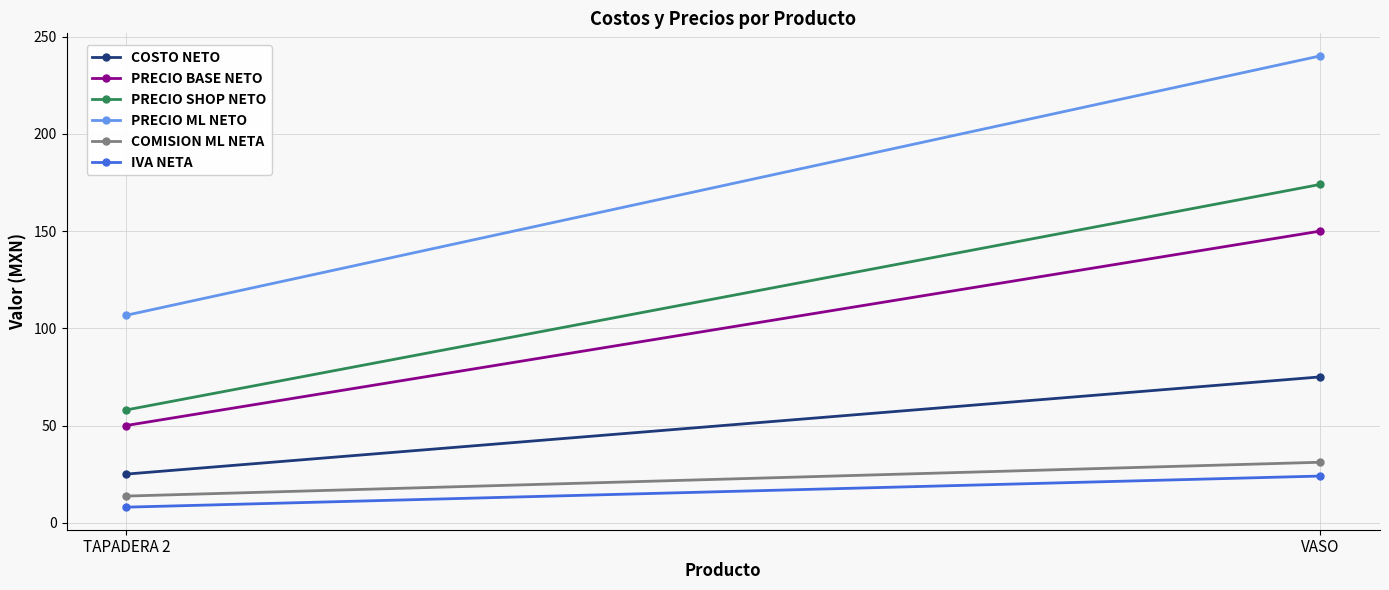

Is it true that PRECIO ML NETO equals 240.1 at VASO?

True